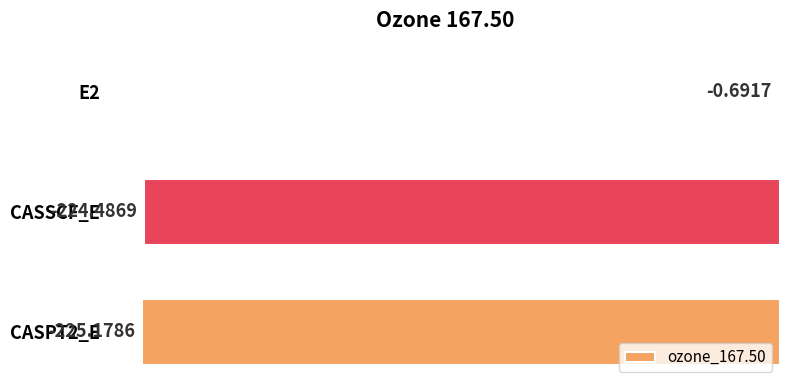

How many data points does each series have?

3